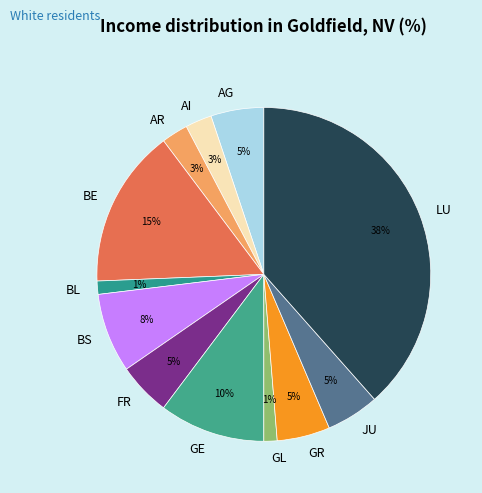

Is the sum of JU and LU greater than half?

No